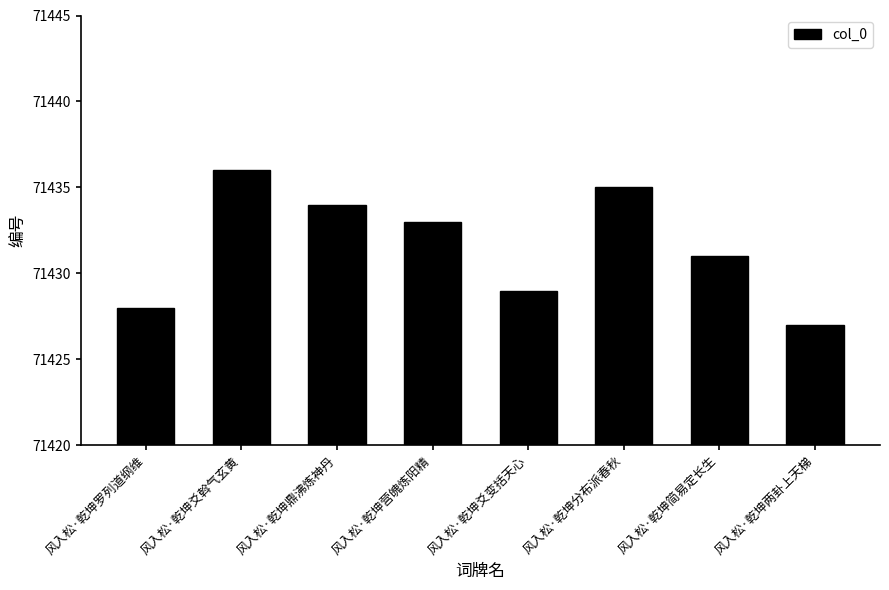

Reading left to right, extract all data points from this chart.

71428	71436	71434	71433	71429	71435	71431	71427